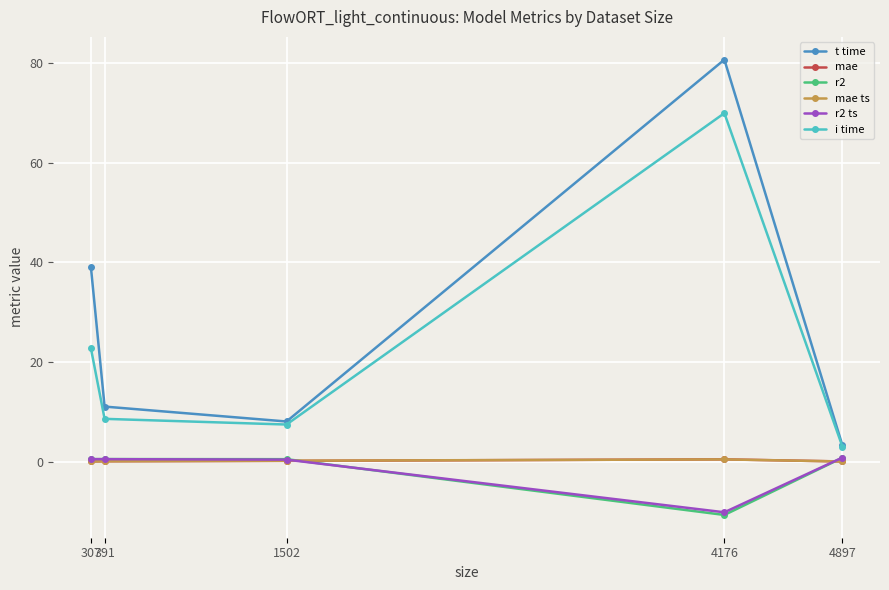

True or false: r2 has a value of -13.9 at 4176.

False